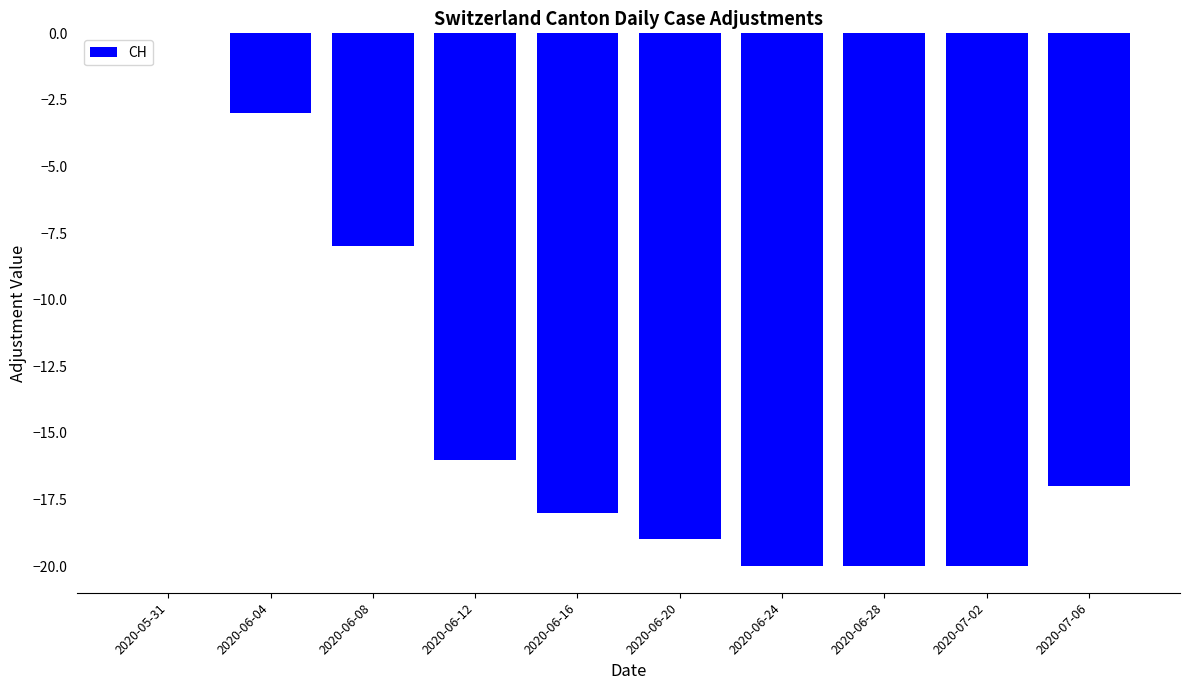

What is the sum of the values at 2020-06-12 and 2020-06-20?

-35